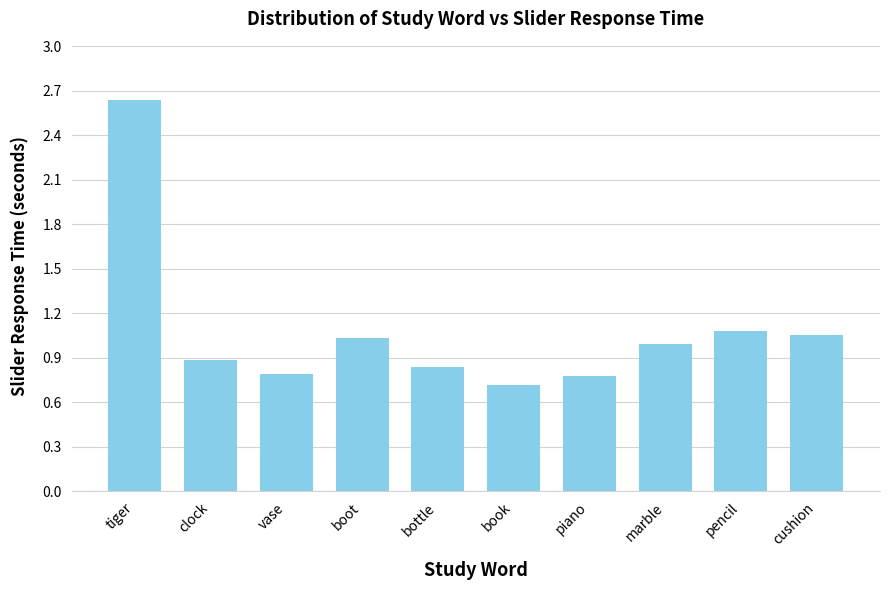

What is the difference between the second highest and minimum values?

0.4